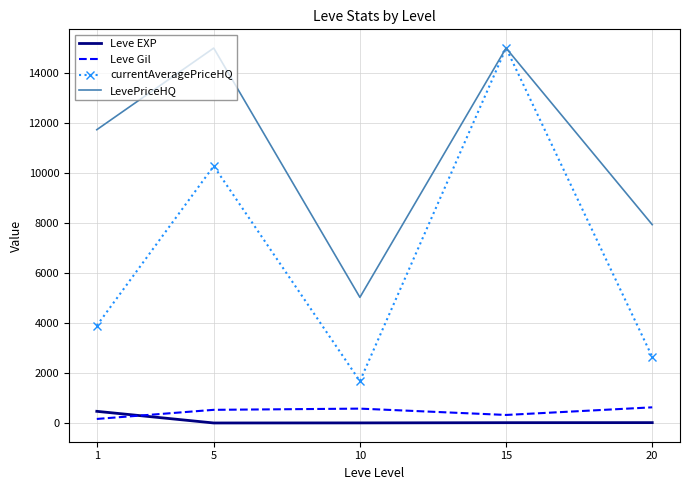

The value of Leve EXP at 1 is 468.5. True or false?

True